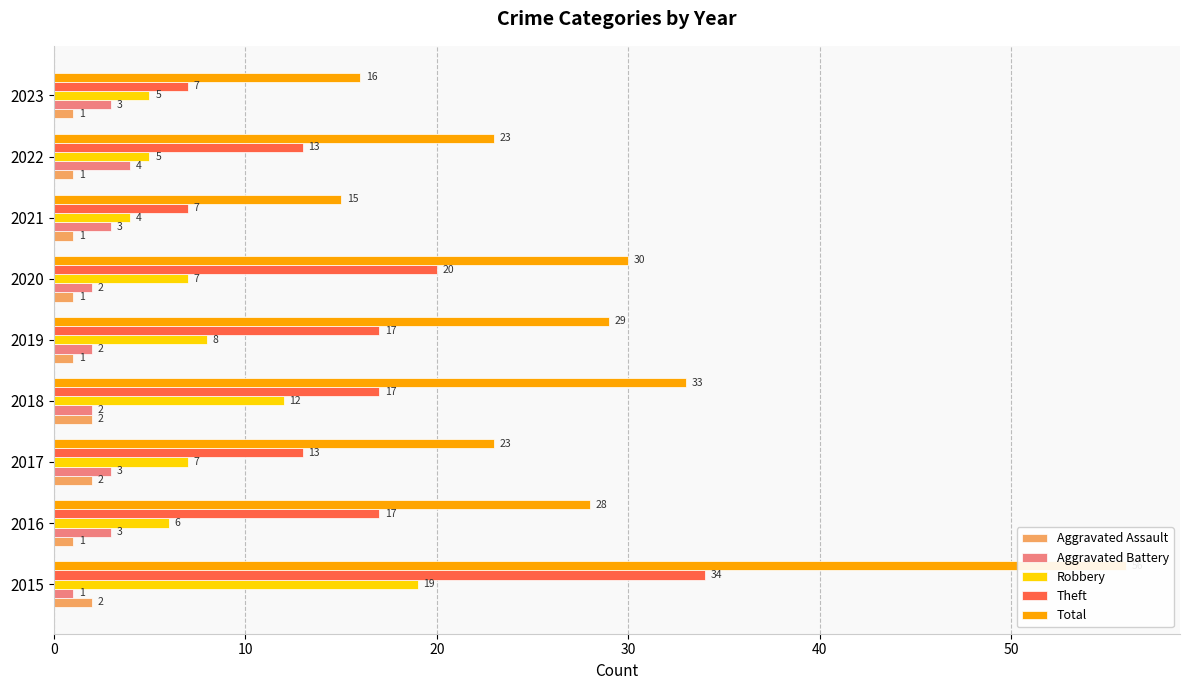

What is the difference between the second highest and second lowest values in the Robbery series?

7